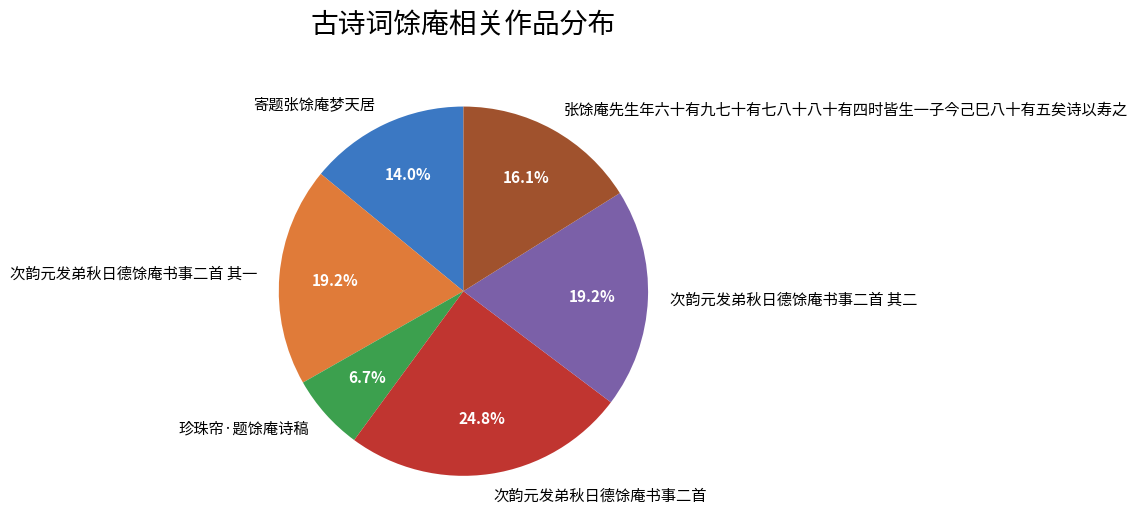

Which slice is the largest?

次韵元发弟秋日德馀庵书事二首